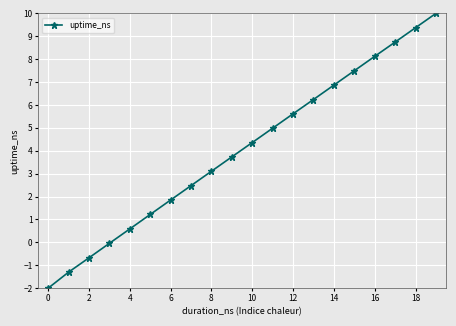

What is the difference between the second highest and second lowest values?

10.7